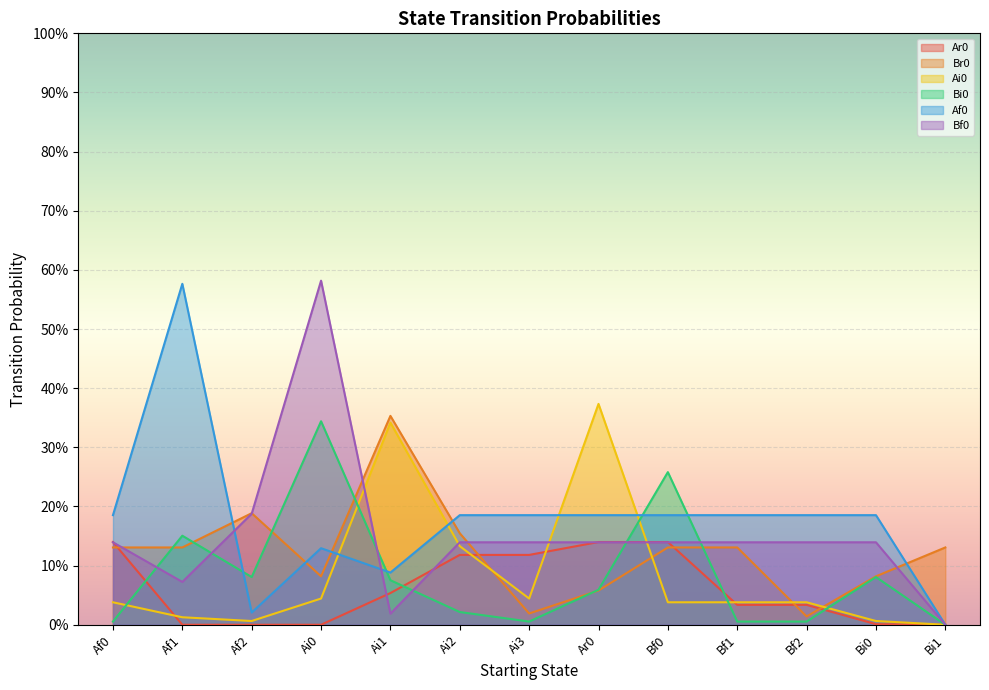

What value does the Af0 series have at Bf0?

0.2